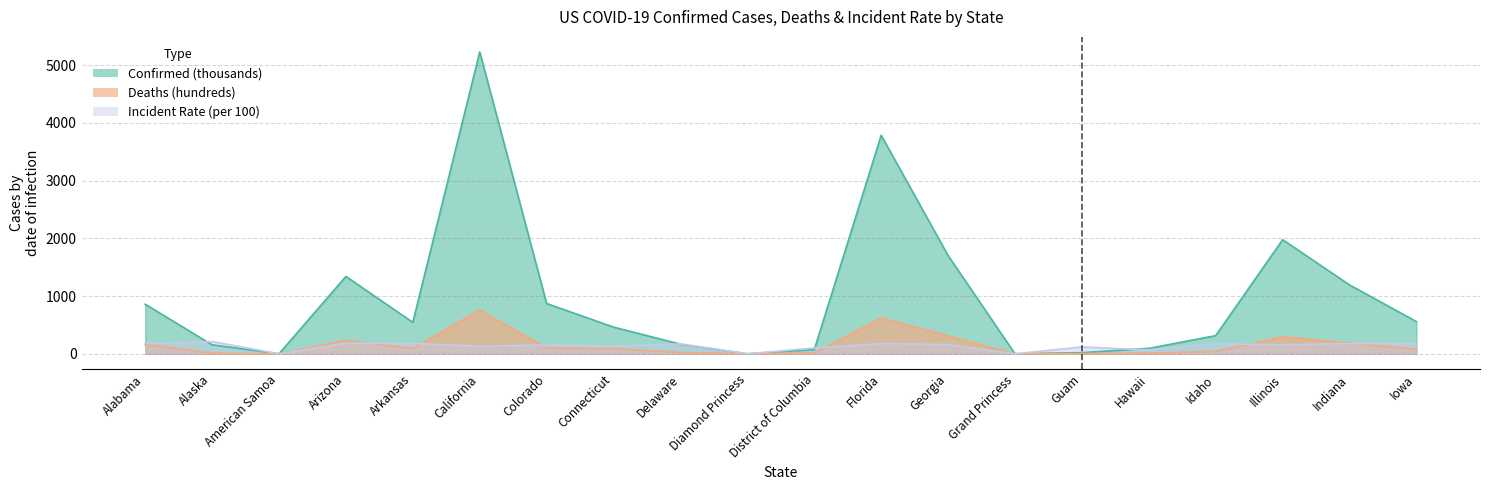

What is the total value across all series at Illinois?

2428.0